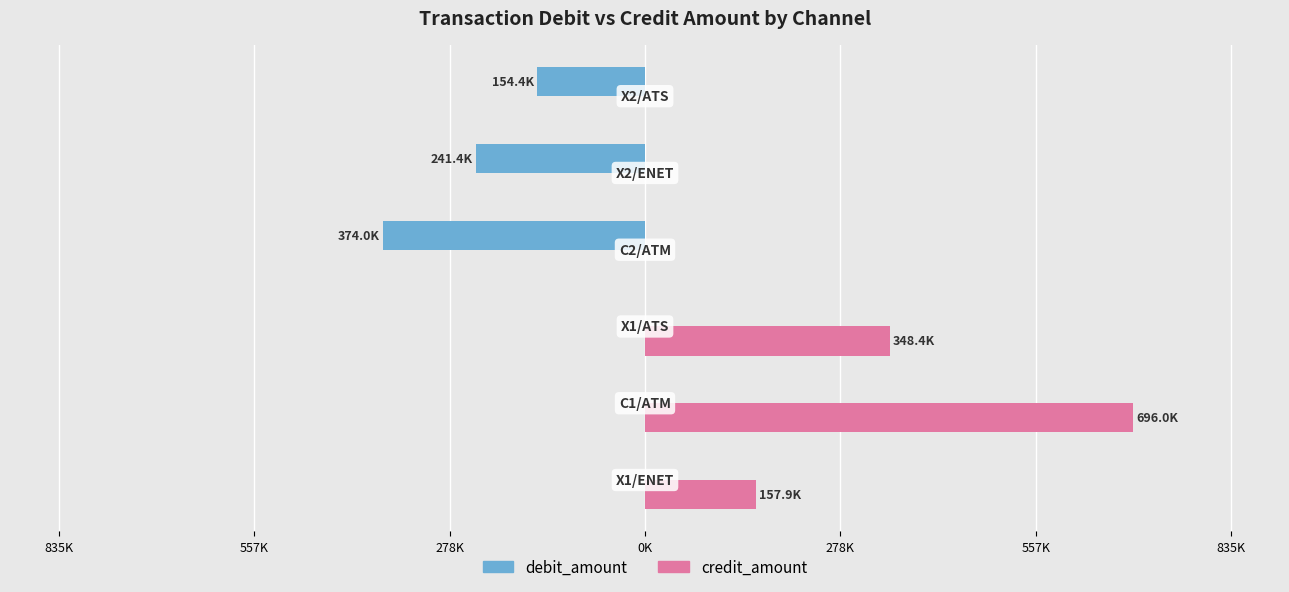

At how many categories does at least one series exceed 683988?

1